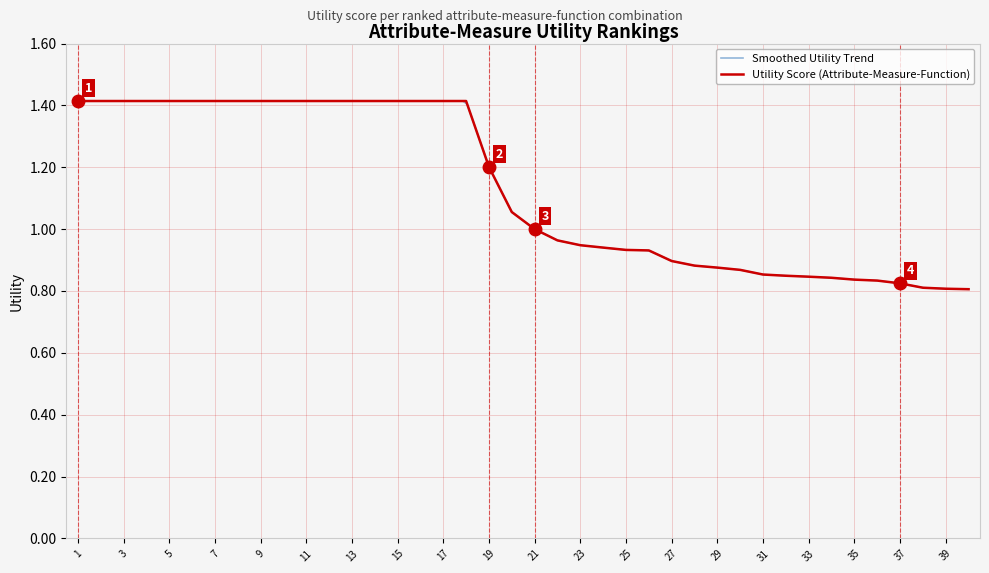

Count the number of categories in the chart.

40